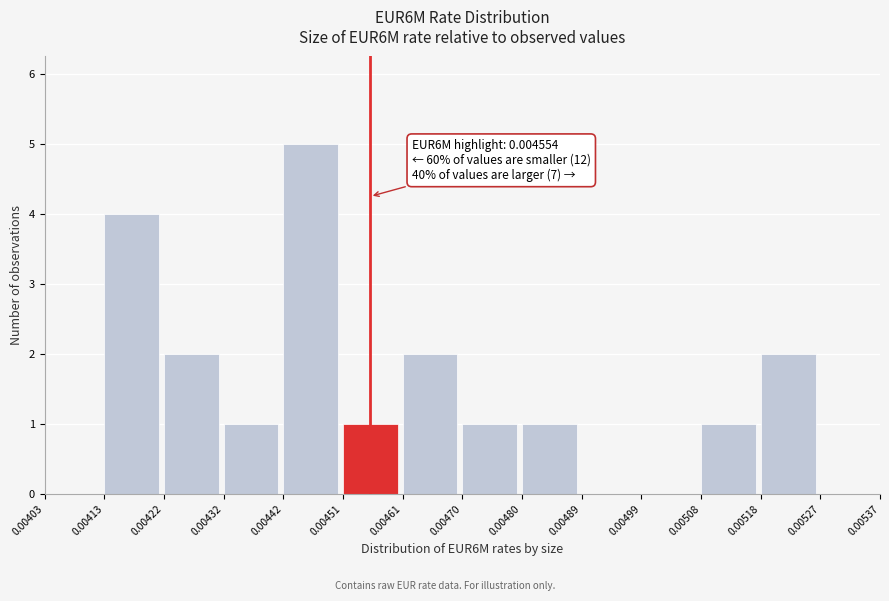

Which range on the x-axis has the tallest bar?

0.00442 to 0.00451